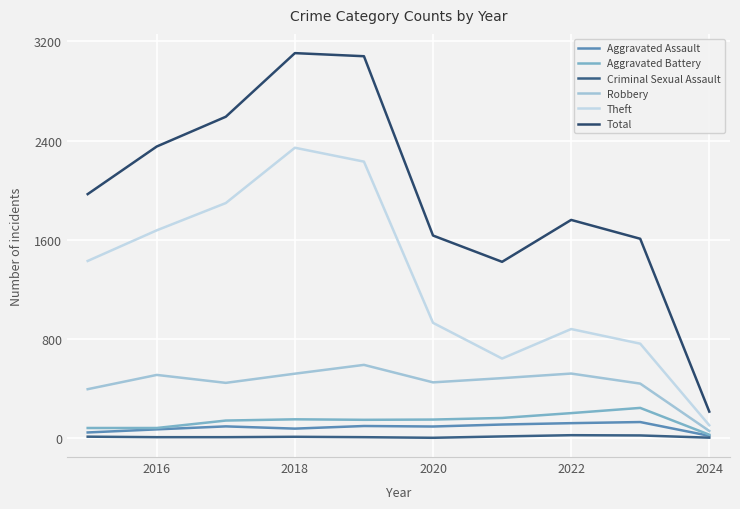

At how many categories does at least one series exceed 2794?

2